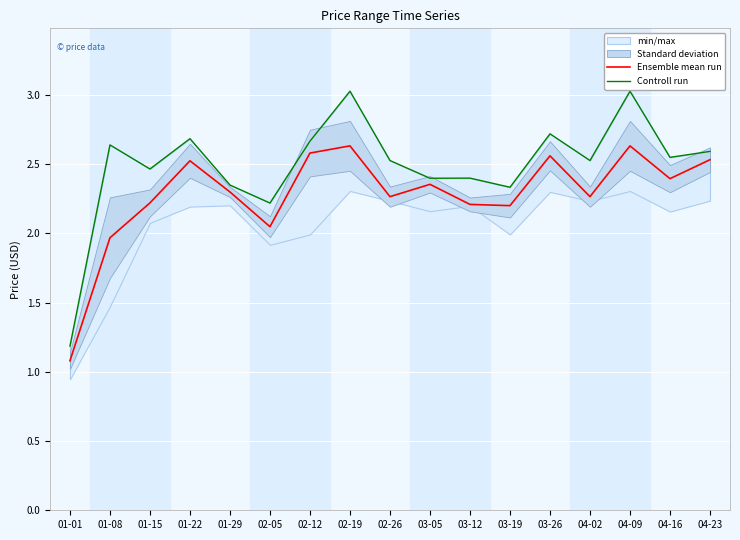

Reading left to right, transcribe all the data shown in this chart.

Ensemble mean run: 1.1	2.0	2.2	2.5	2.3	2.0	2.6	2.6	2.3	2.4	2.2	2.2	2.6	2.3	2.6	2.4	2.5
Controll run: 1.2	2.6	2.5	2.7	2.4	2.2	2.7	3.0	2.5	2.4	2.4	2.3	2.7	2.5	3.0	2.5	2.6